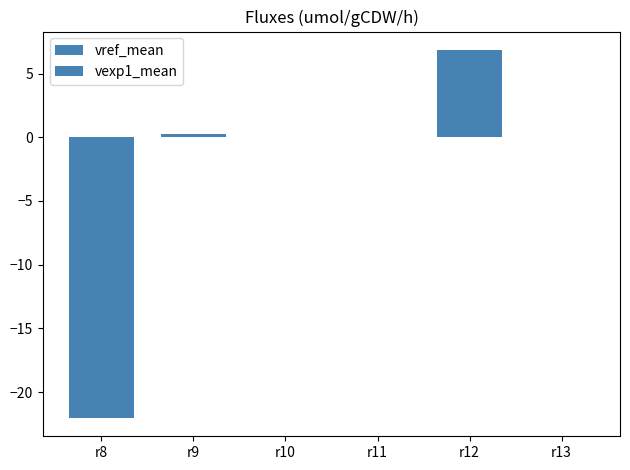

List the series in order of their peak value, lowest first.

vref_mean, vexp1_mean